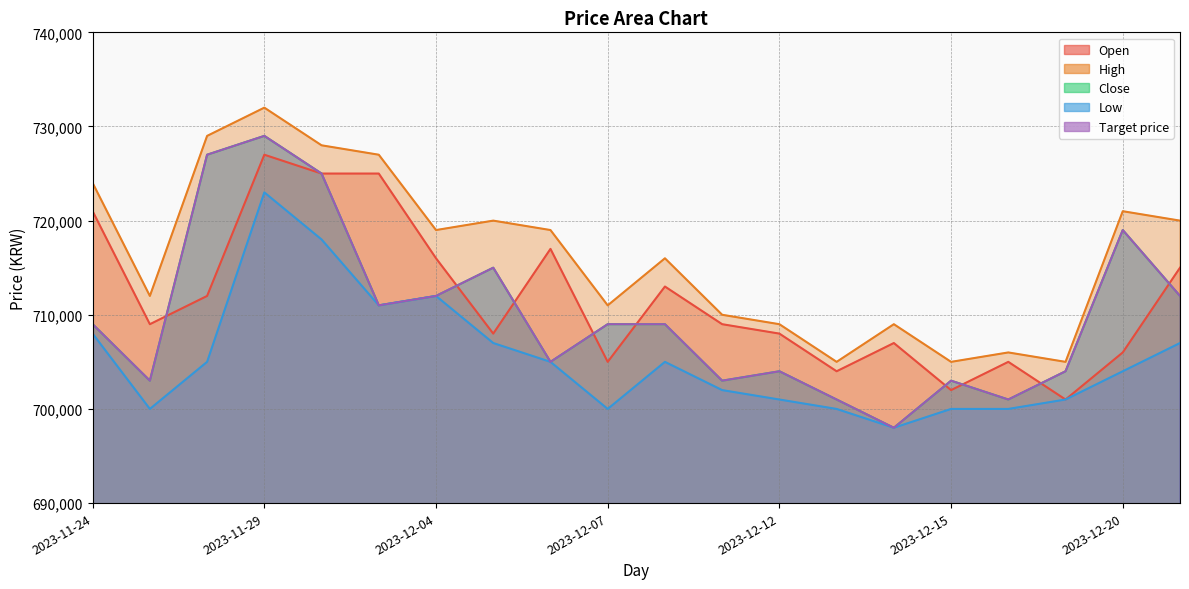

At which category is the sum across all series the highest?

2023-11-29